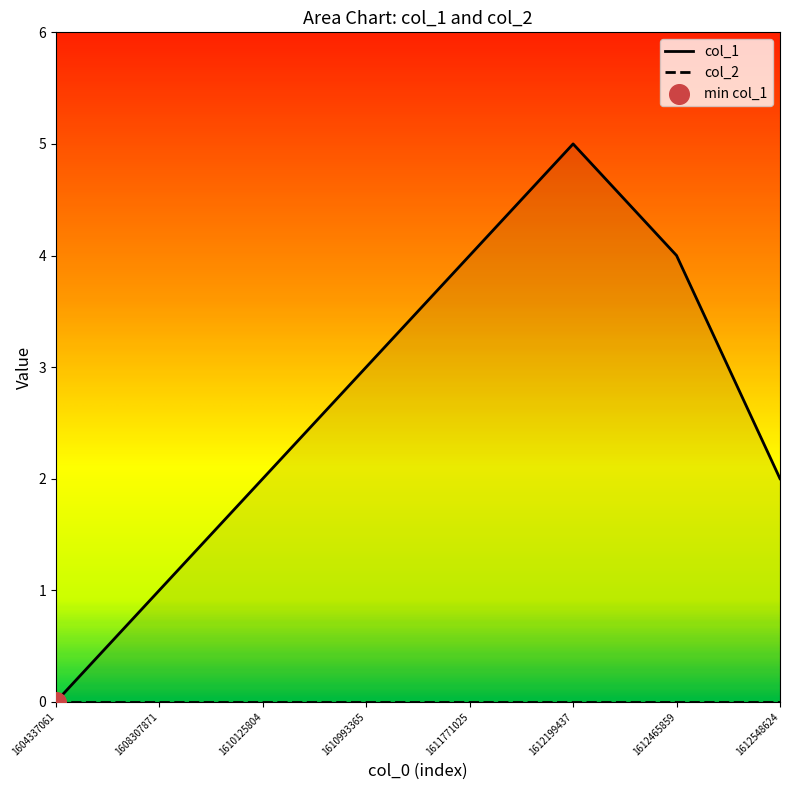

What is the change in value from 1611771025 to 1612548624?

-2